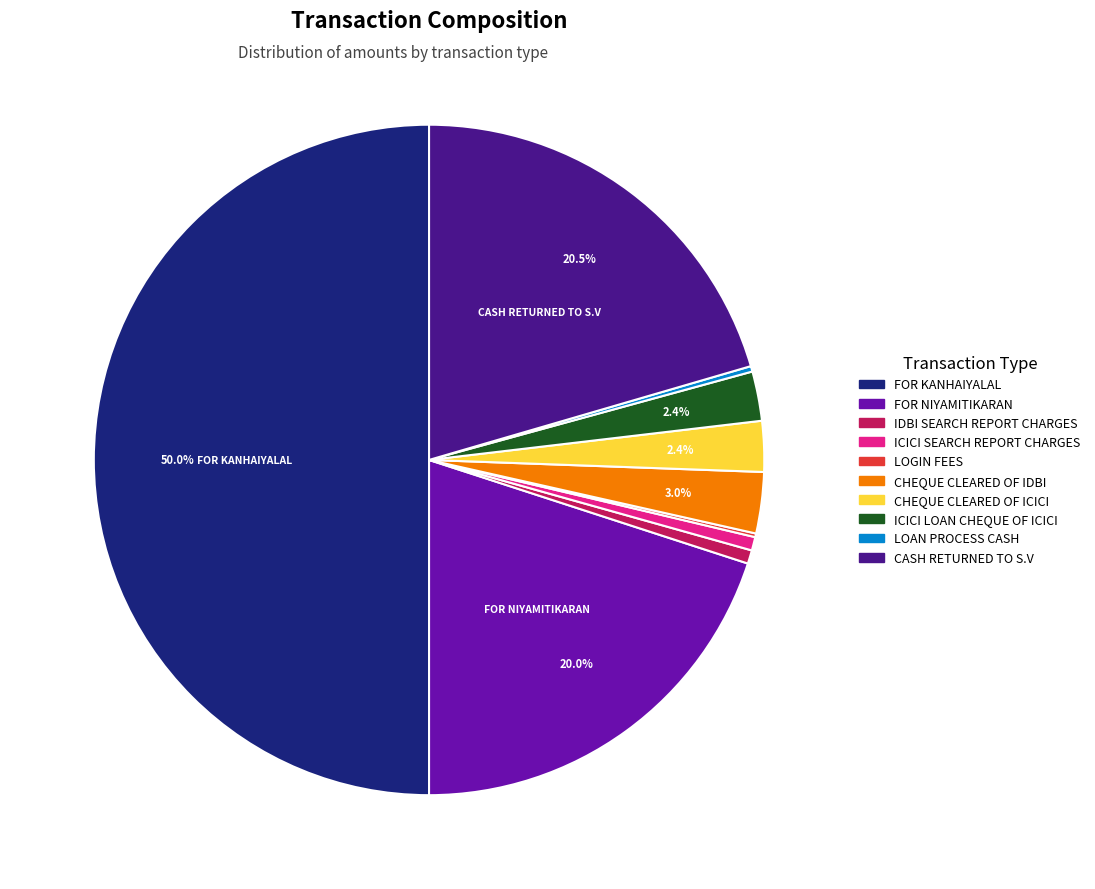

What percentage is NOT represented by ICICI LOAN CHEQUE OF ICICI?

97.6%